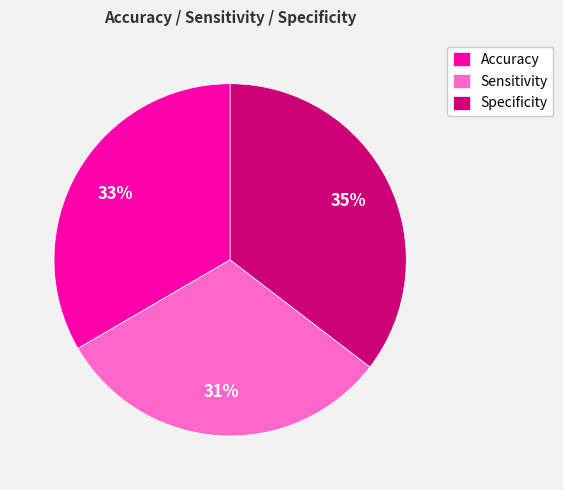

How many slices are in this pie chart?

3